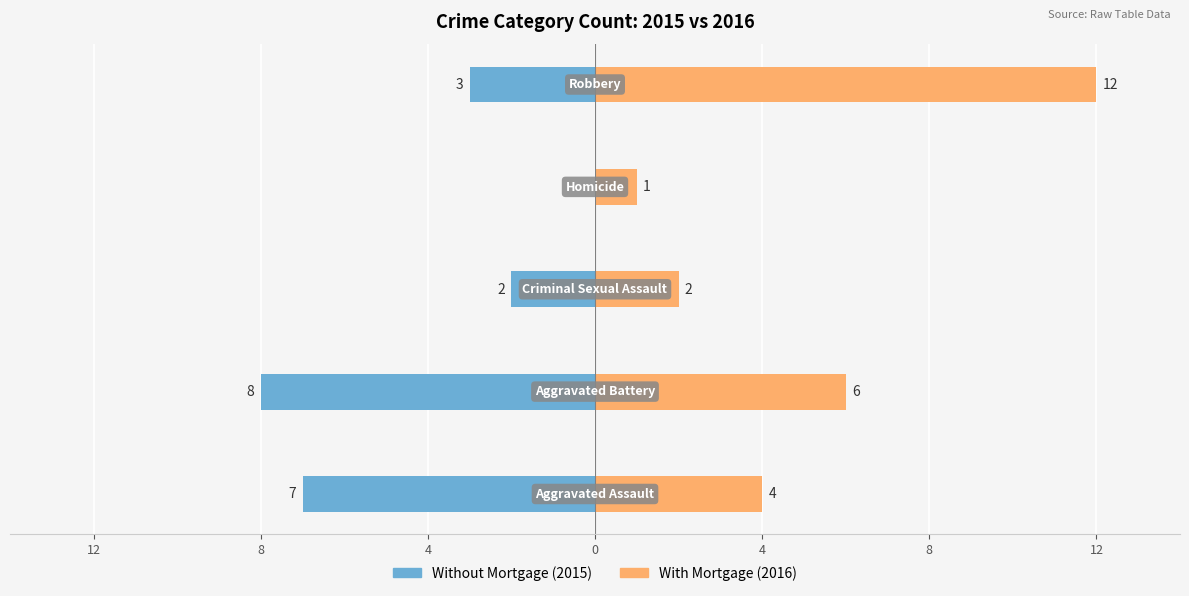

What is the sum of the With Mortgage (2016) values at 0 and 12?

5